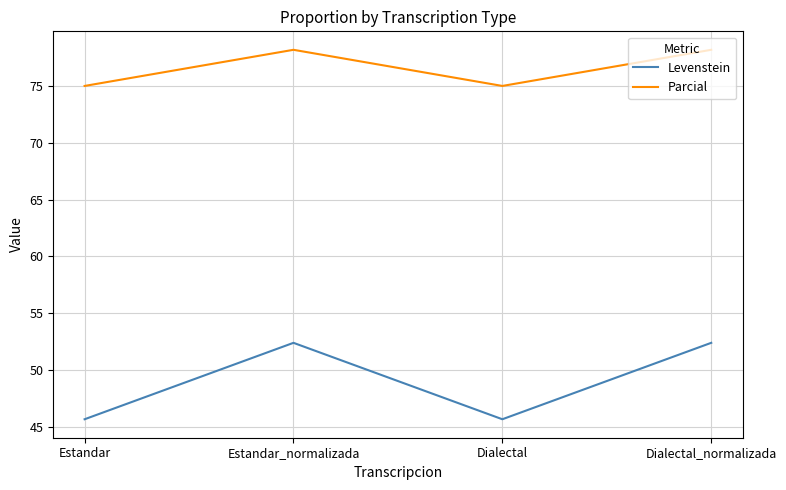

True or false: Levenstein and Parcial intersect in this chart.

False